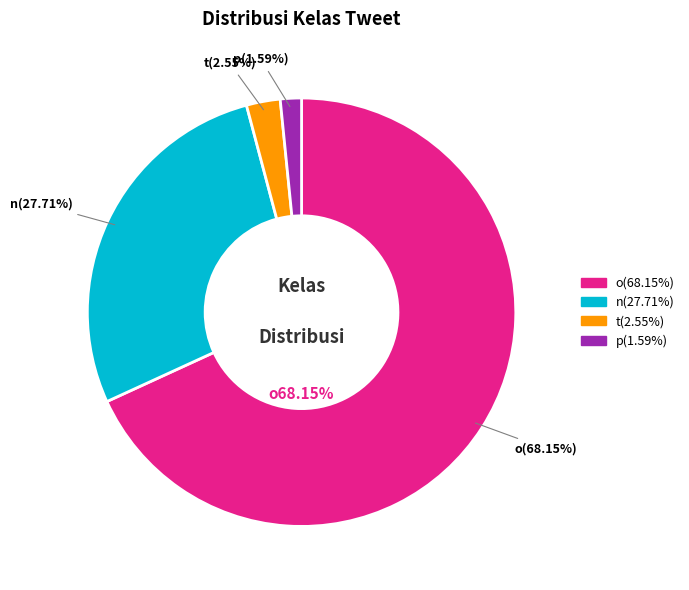

What percentage is the t slice, to the nearest percent?

3%